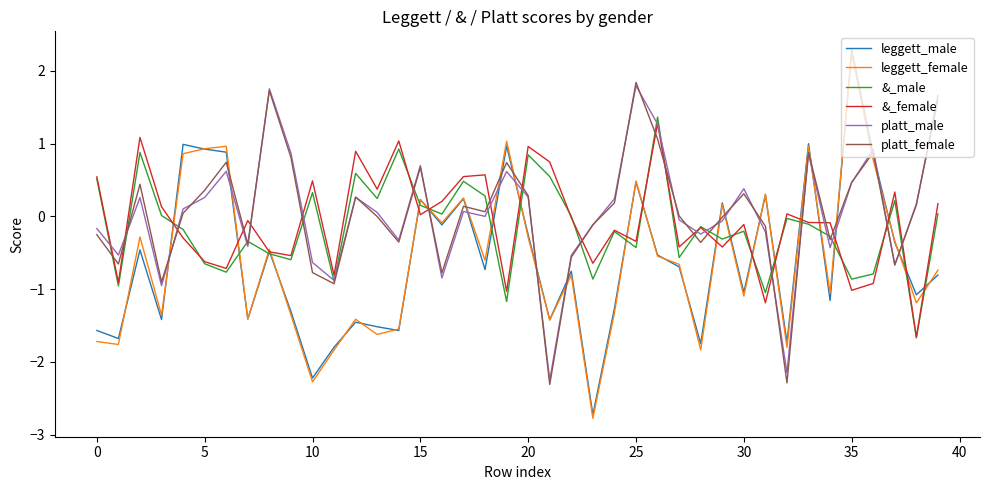

Which series has the widest spread of values?

leggett_female